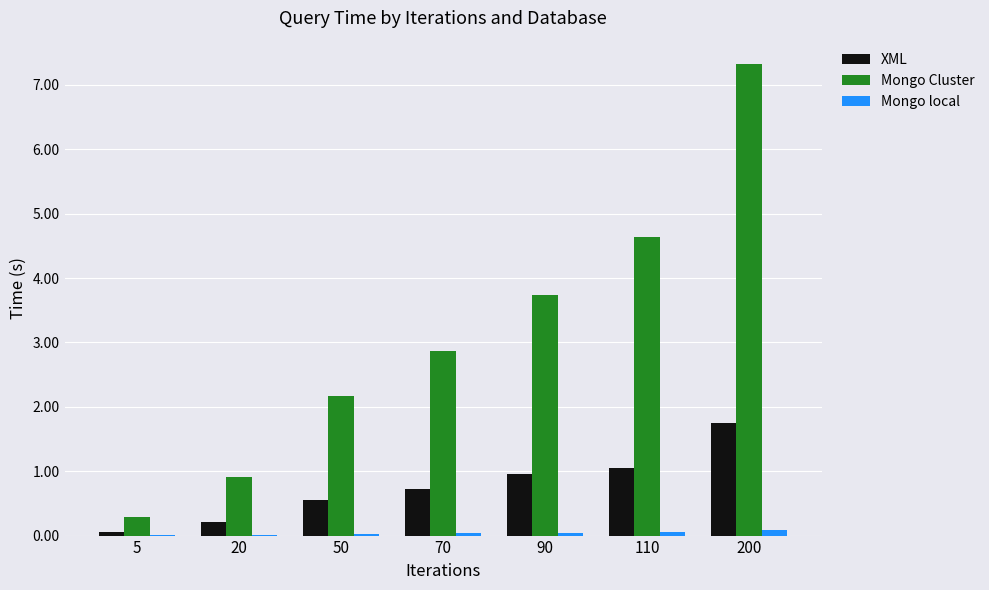

At which label does XML reach its peak?

200